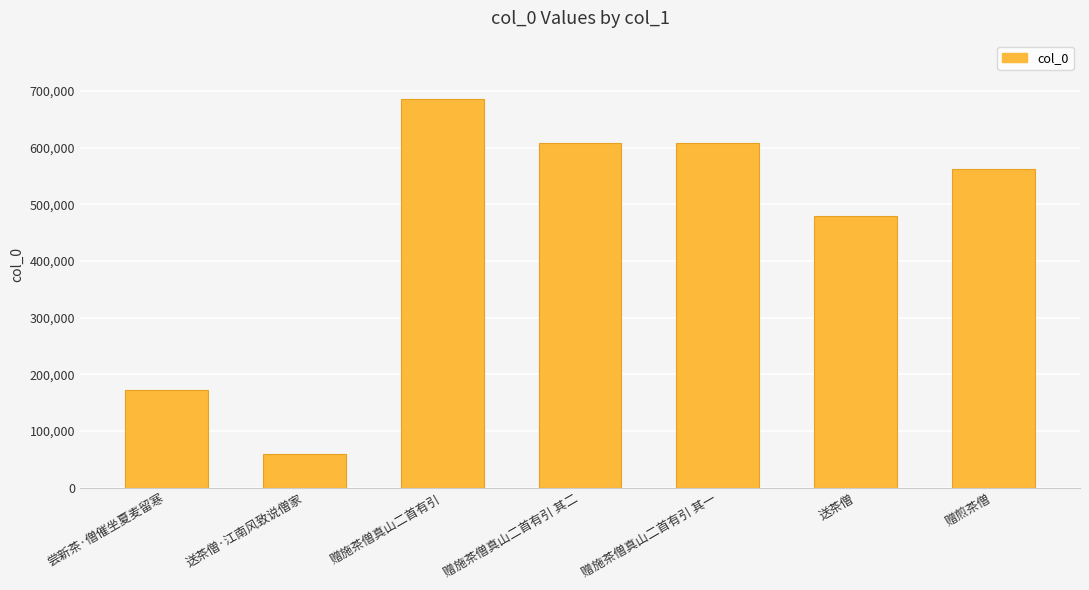

Are the bars grouped side by side (vs. stacked)?

No